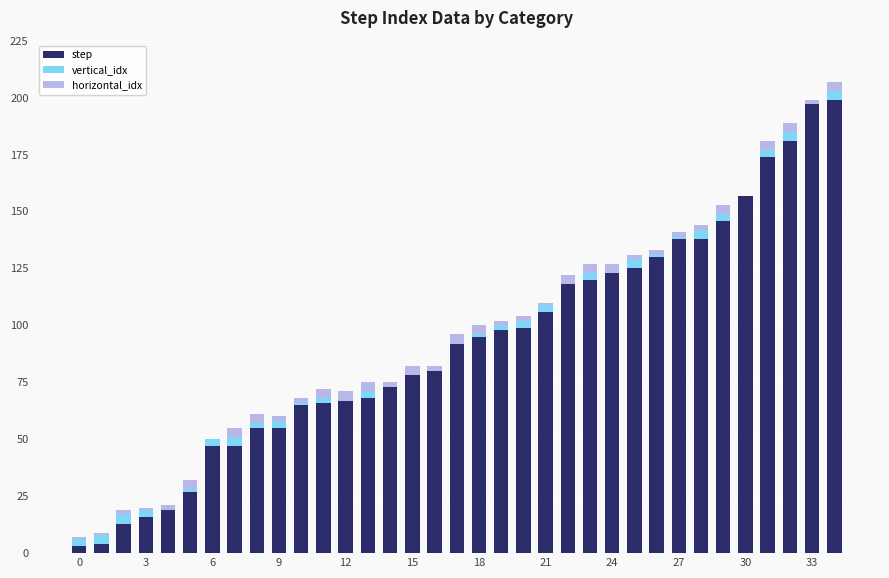

What is the maximum value for step?

199